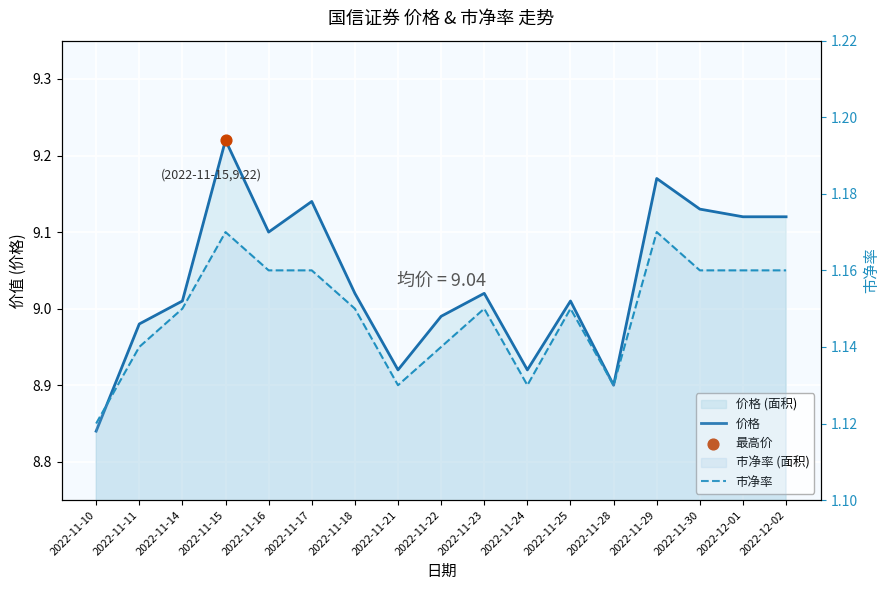

Which series contains the highest Y value?

价格